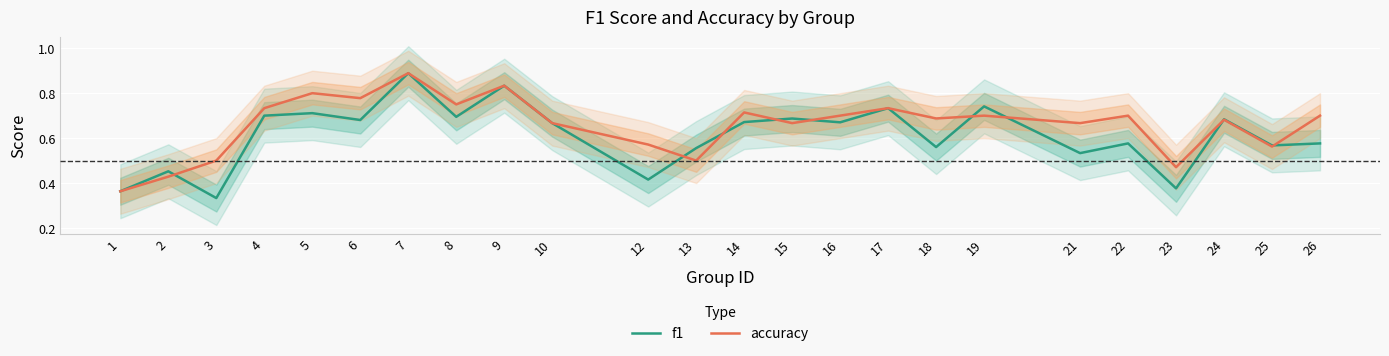

At which label does accuracy reach its peak?

7